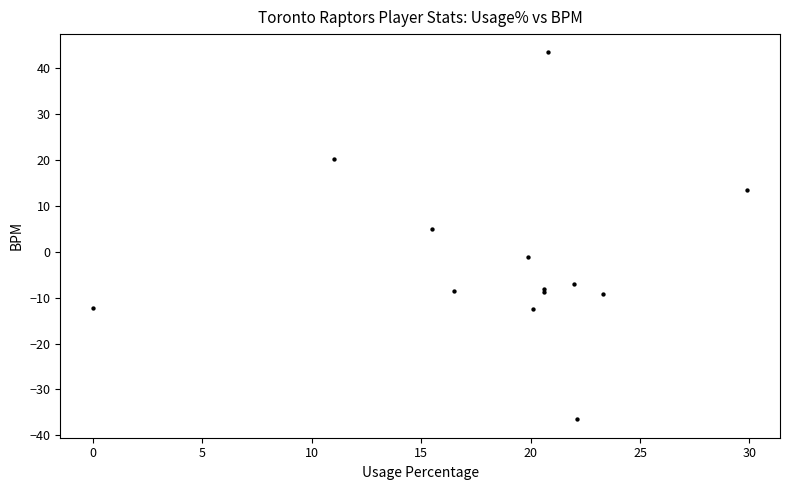

What Y value in the scatter plot is closest to 3?

4.8